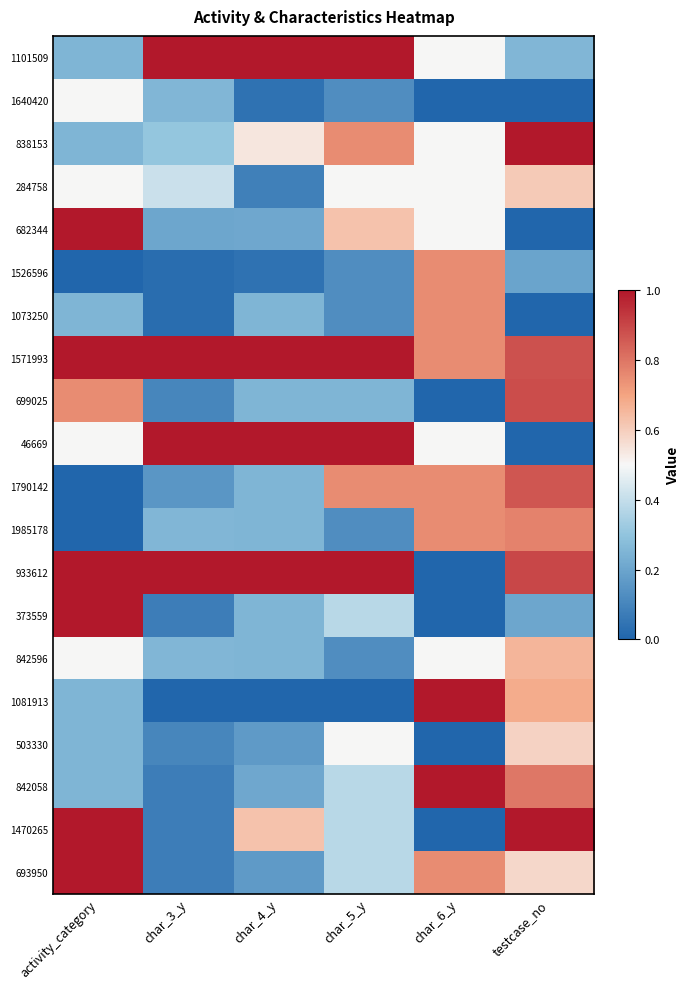

At which category is the sum across all series the highest?

testcase_no